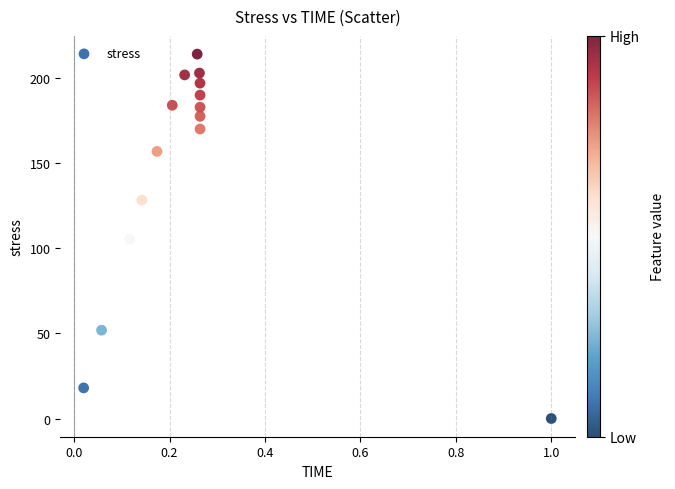

What is the range of Y values (max minus min)?

213.9